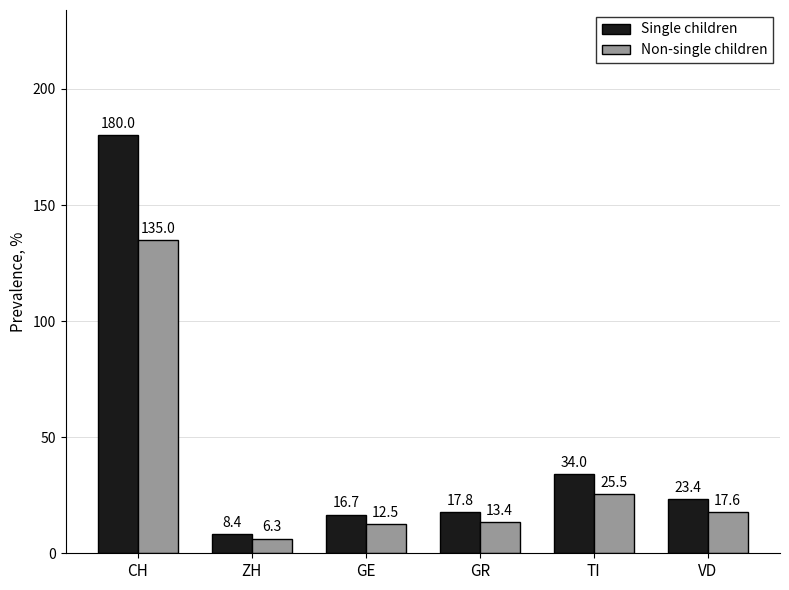

Count the number of categories in the chart.

6